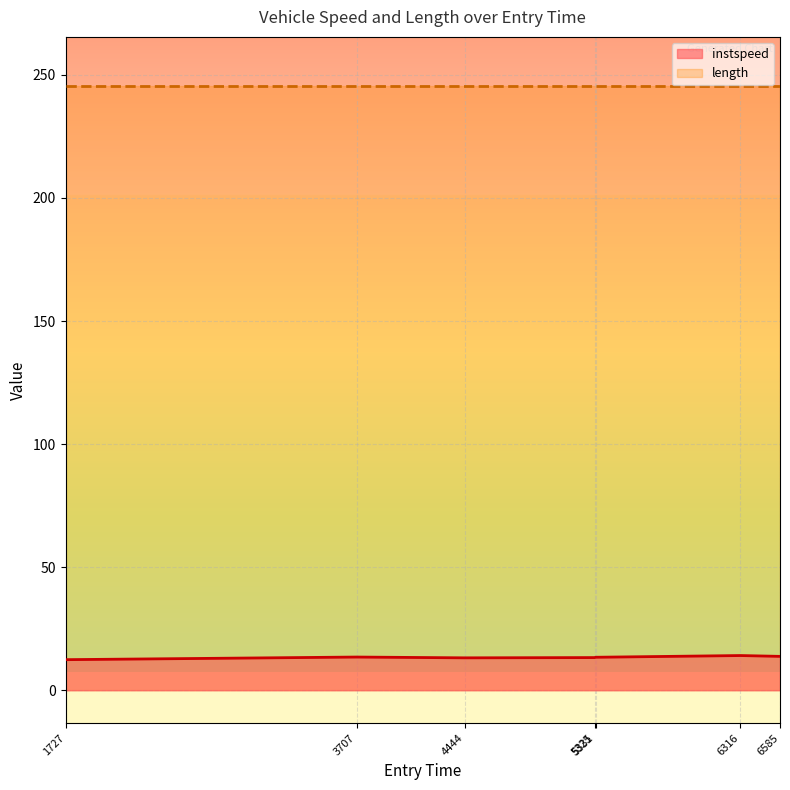

At which category does the chart reach its minimum across all series?

1727